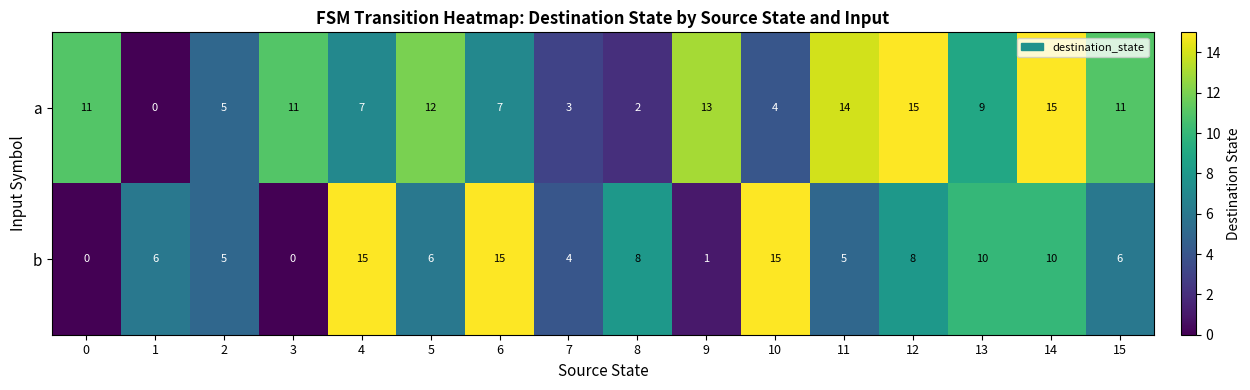

What is the greatest value displayed?

15